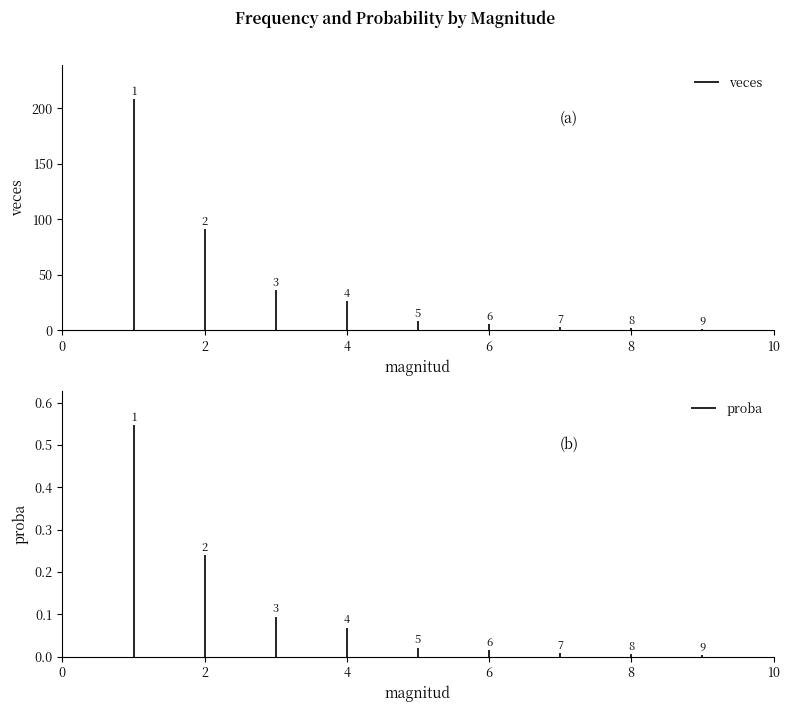

Where does the veces series first go above 8?

1